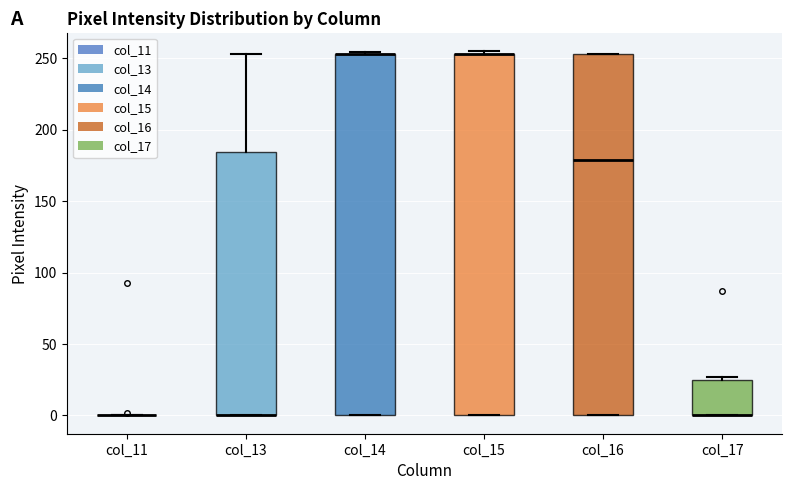

Reading left to right, transcribe this box plot: for each box, give where its median line is, the range the box spans, and where its two whiskers end, as read against the y-axis. The values are not printed on the chart, so give them approximately, as read against the axis.

col_11: box collapsed to a line at 0, whiskers 0 to 0
col_13: median 0 (drawn on the box's lower edge), box 0 to 185, whiskers 0 to 255
col_14: median 255 (drawn on the box's upper edge), box 0 to 255, whiskers 0 to 255
col_15: median 255 (drawn on the box's upper edge), box 0 to 255, whiskers 0 to 255 (just above the box's upper edge)
col_16: median 180, box 0 to 255, whiskers 0 to 255
col_17: median 0 (drawn on the box's lower edge), box 0 to 25, whiskers 0 to 25 (just above the box's upper edge)